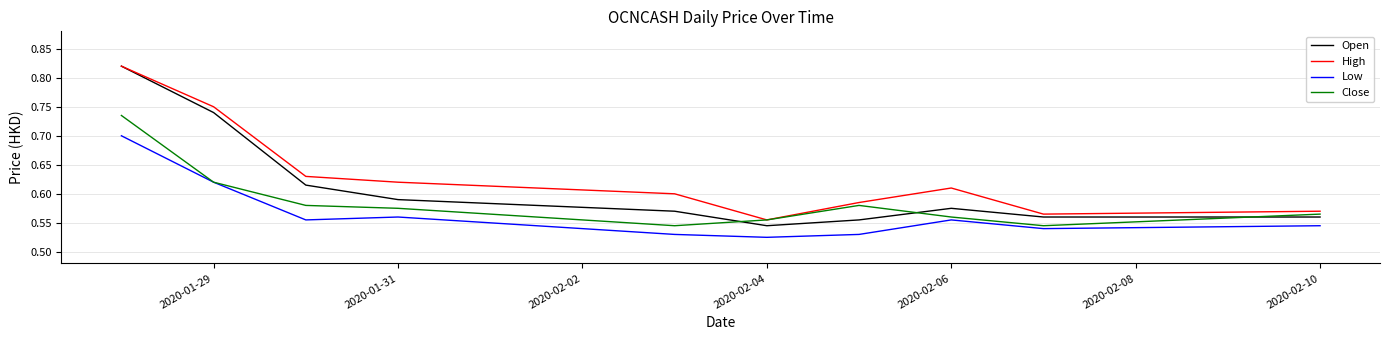

List the series in order of their overall mean, highest first.

High, Open, Close, Low